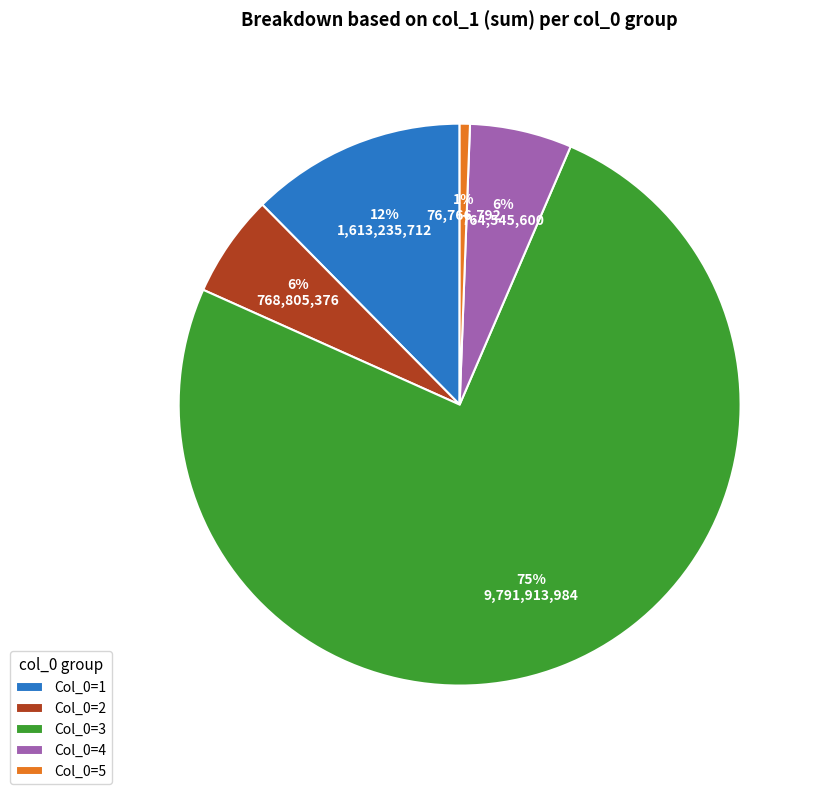

What is the majority slice?

Col_0=3